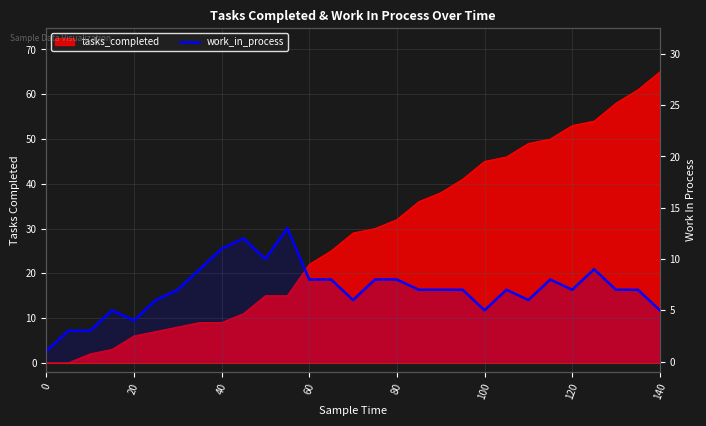

Count the number of categories in the chart.

29